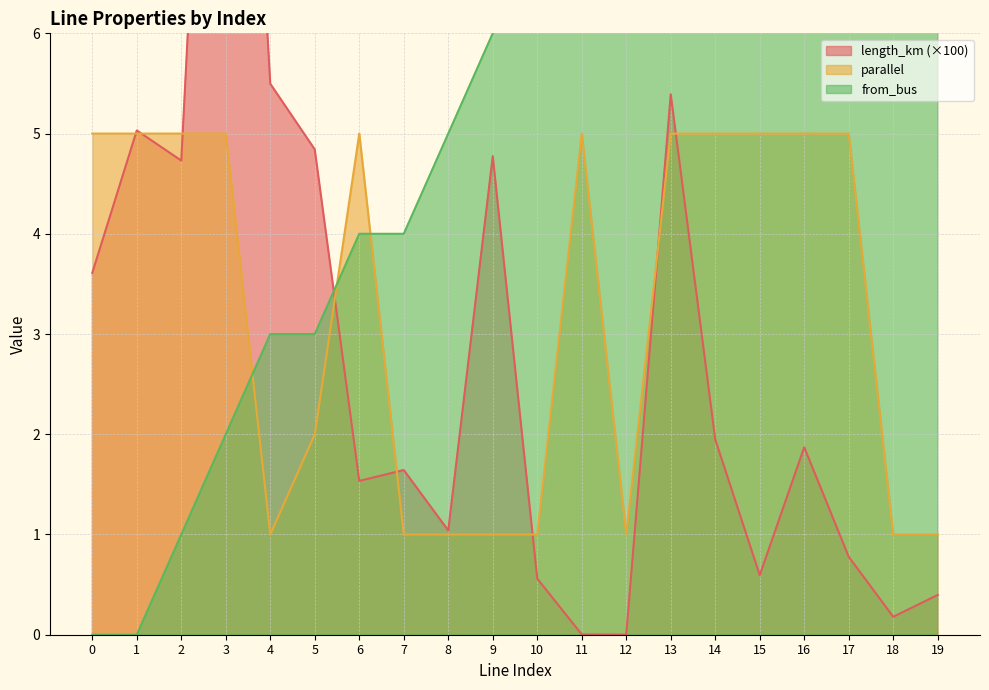

Reading left to right, what are all the values shown in this chart?

length_km: 3.6	5.0	4.7	13.4	5.5	4.8	1.5	1.6	1.0	4.8	0.6	0.0	0.0	5.4	1.9	0.6	1.9	0.8	0.2	0.4
parallel: 5.0	5.0	5.0	5.0	1.0	2.0	5.0	1.0	1.0	1.0	1.0	5.0	1.0	5.0	5.0	5.0	5.0	5.0	1.0	1.0
from_bus: 0.0	0.0	1.0	2.0	3.0	3.0	4.0	4.0	5.0	6.0	7.0	8.0	9.0	10.0	10.0	11.0	13.0	14.0	15.0	15.0